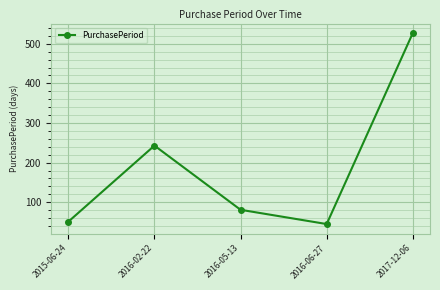

Rank the categories by value from highest to lowest.

2017-12-06, 2016-02-22, 2016-05-13, 2015-06-24, 2016-06-27